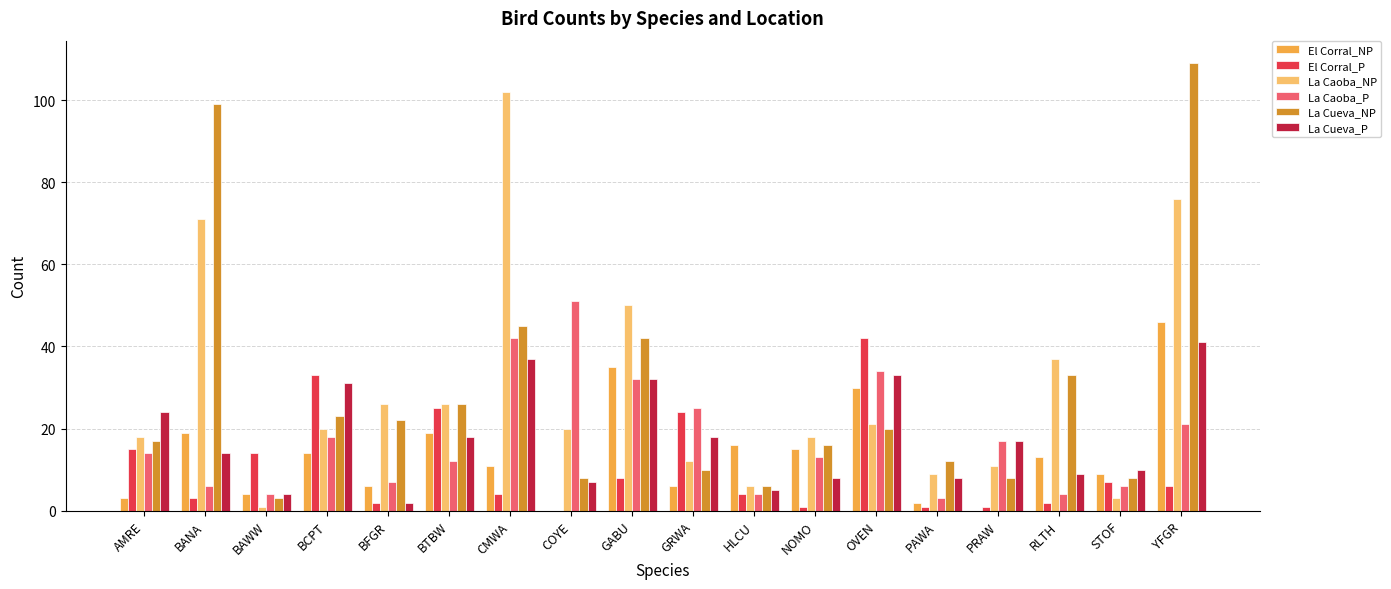

Is it true that La Caoba_NP equals 14 at OVEN?

False